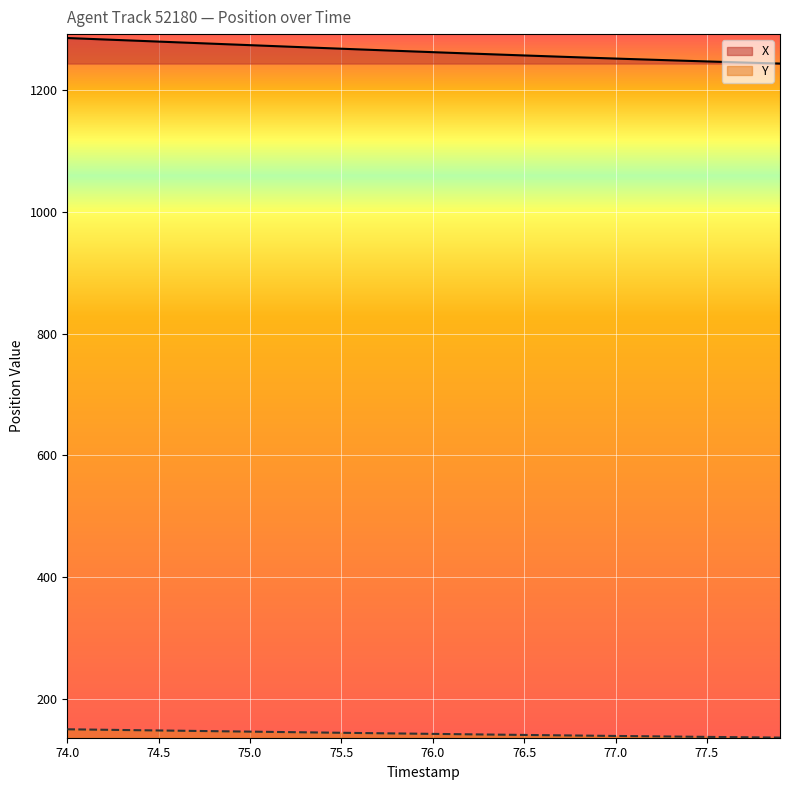

At which category is the sum across all series the highest?

74.0